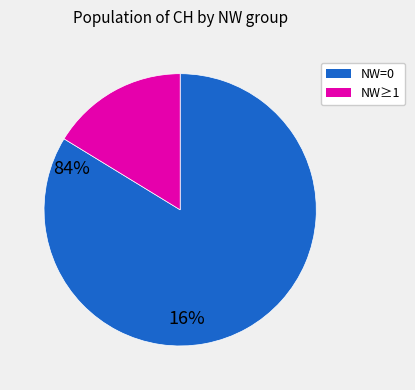

Is there any slice that represents more than half of the pie?

Yes